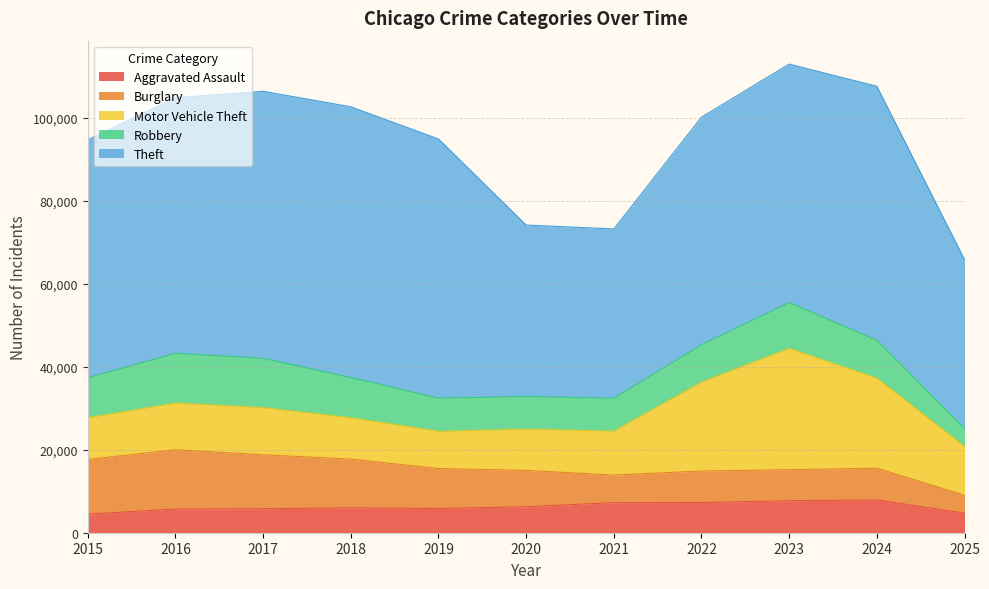

How many interior local valleys does the Aggravated Assault series have?

1